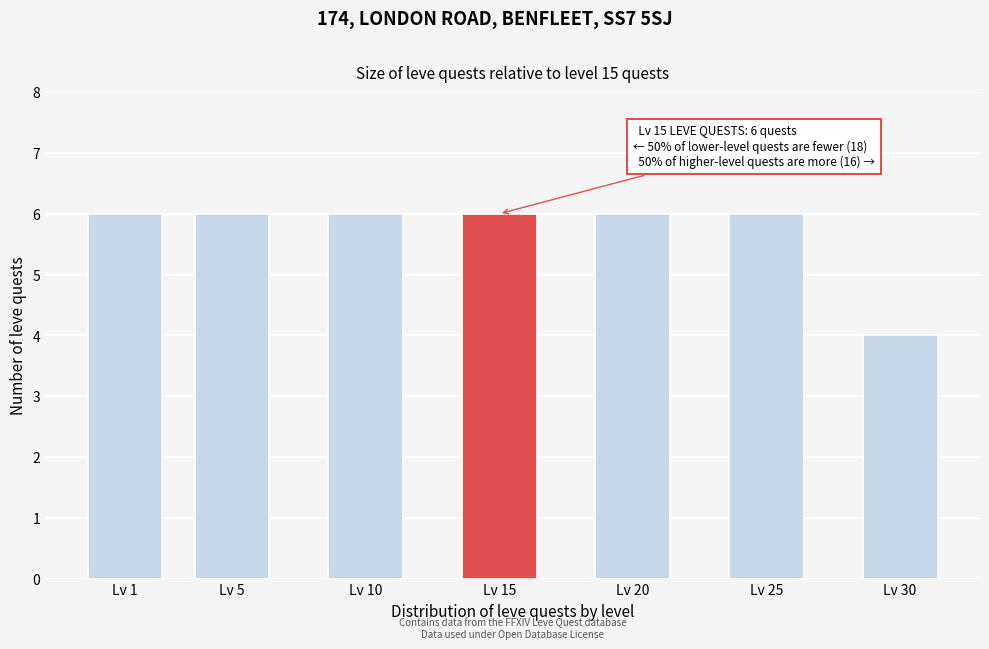

Reading left to right, what are all the values shown in this chart?

Lv 1=6	Lv 5=6	Lv 10=6	Lv 15=6	Lv 20=6	Lv 25=6	Lv 30=4